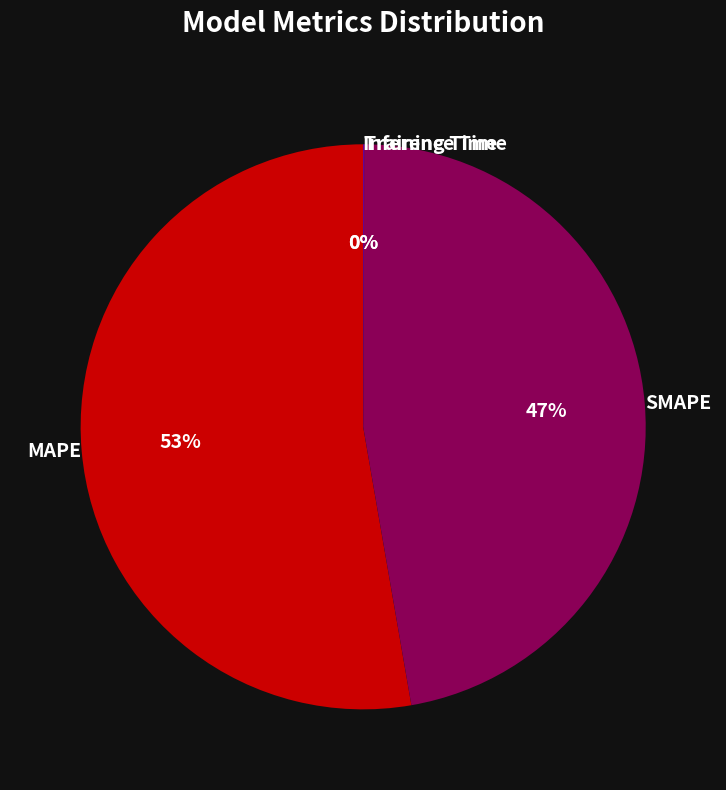

Which category has the biggest portion of the pie?

MAPE